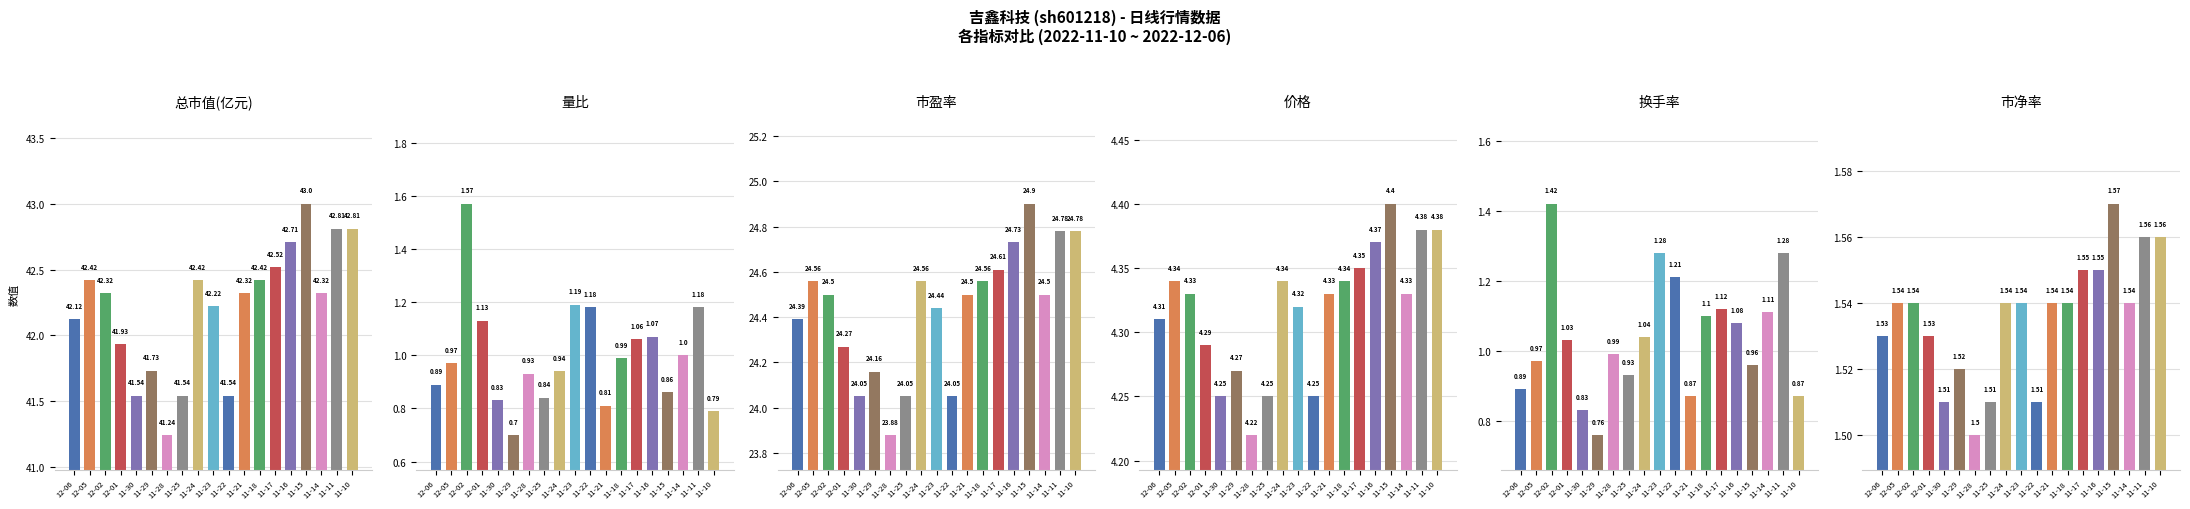

At how many categories does at least one series exceed 39?

19